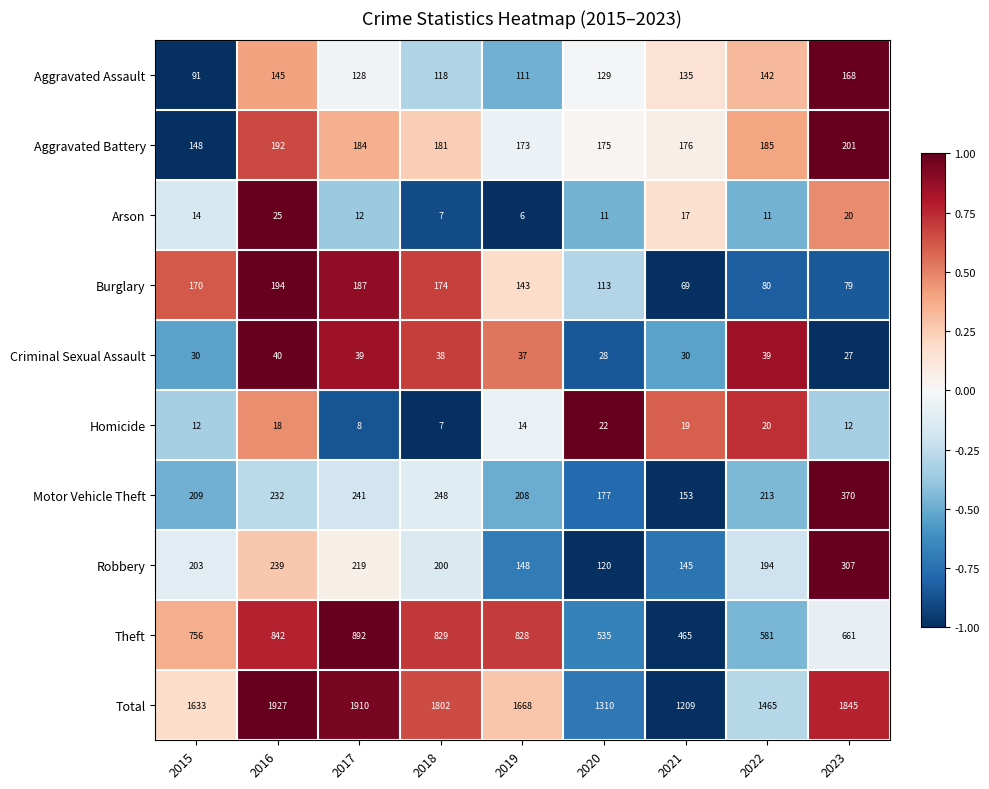

True or false: Homicide has a value of 12 at 2015.

True